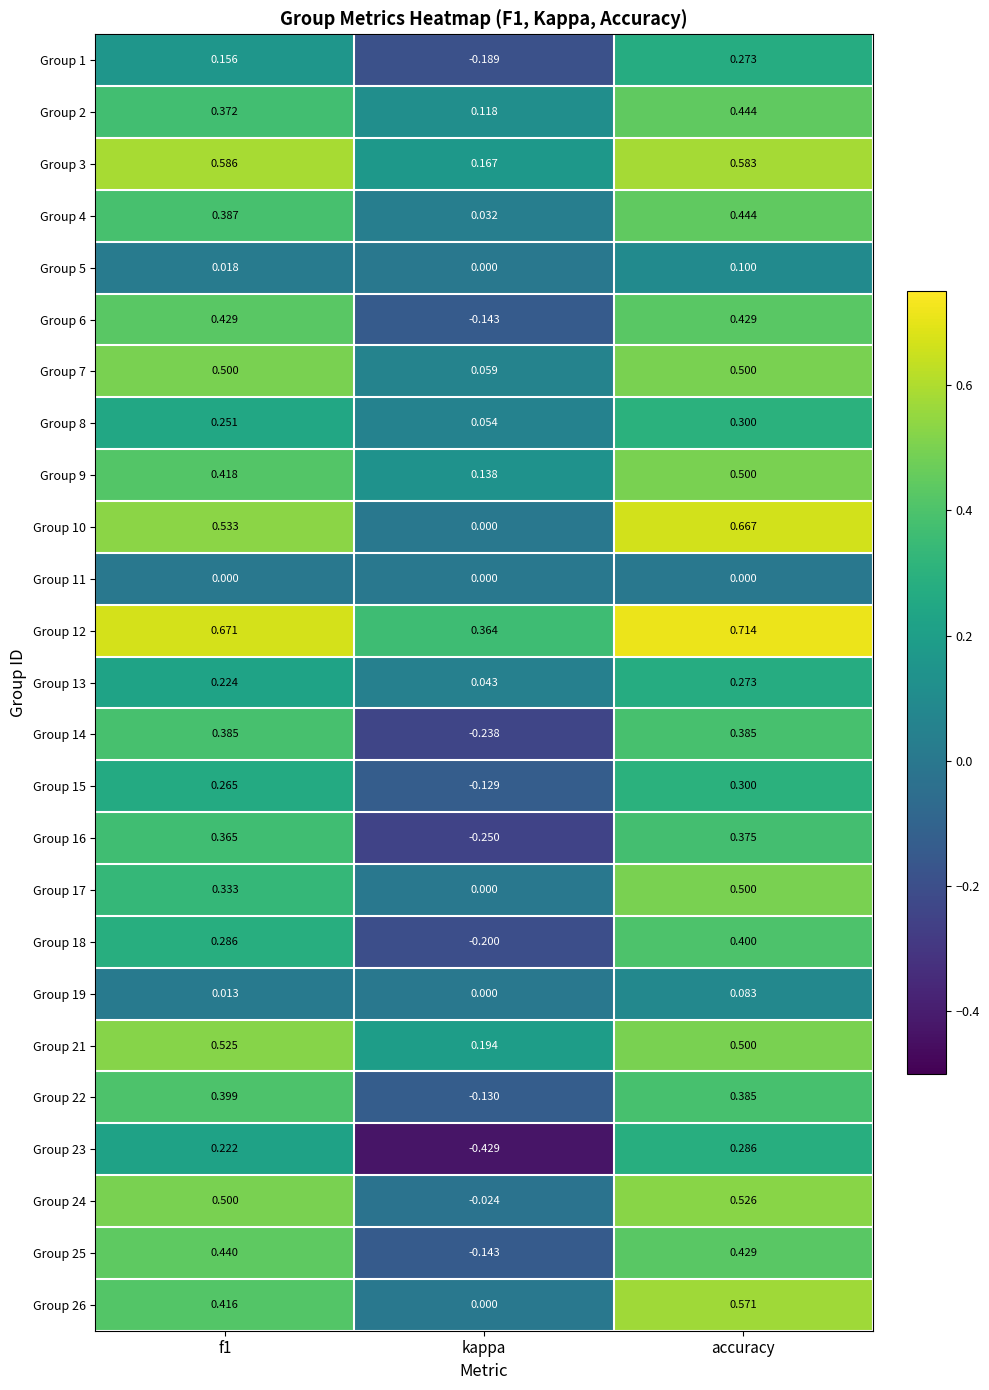

Which label corresponds to the smallest value in the chart?

kappa